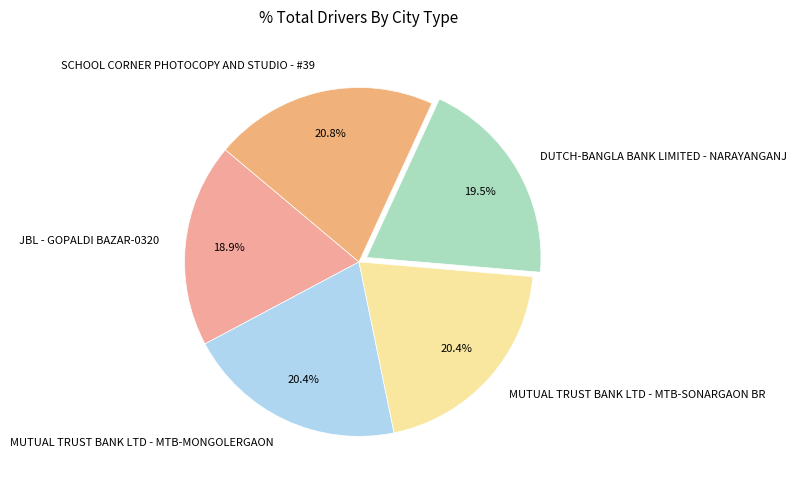

The JBL - GOPALDI BAZAR-0320 slice represents 33% of the pie. True or false?

False